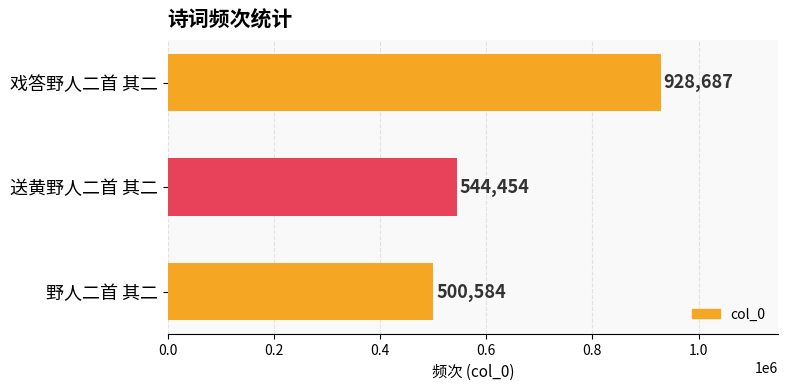

List the labels in order of value, largest first.

戏答野人二首 其二, 送黄野人二首 其二, 野人二首 其二